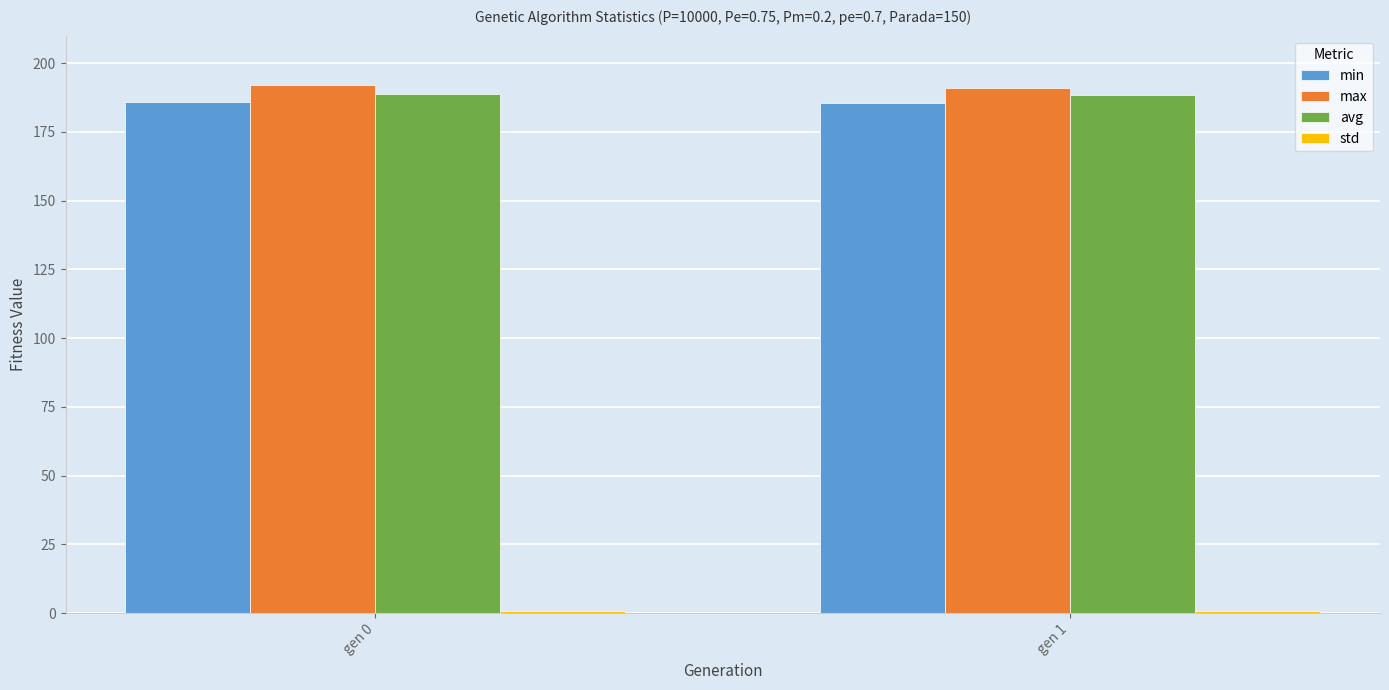

Is it true that min equals 321.5 at gen 0?

False